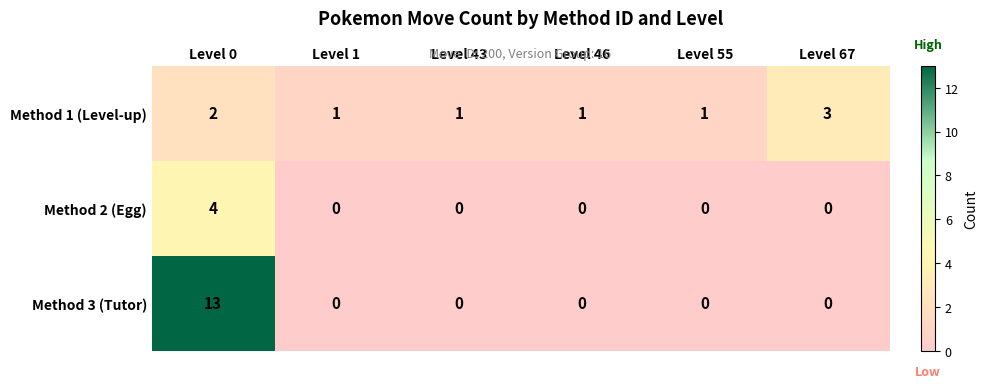

Reading left to right, what are all the values shown in this chart?

Method 1 (Level-up): 2	1	1	1	1	3
Method 2 (Egg): 4	0	0	0	0	0
Method 3 (Tutor): 13	0	0	0	0	0